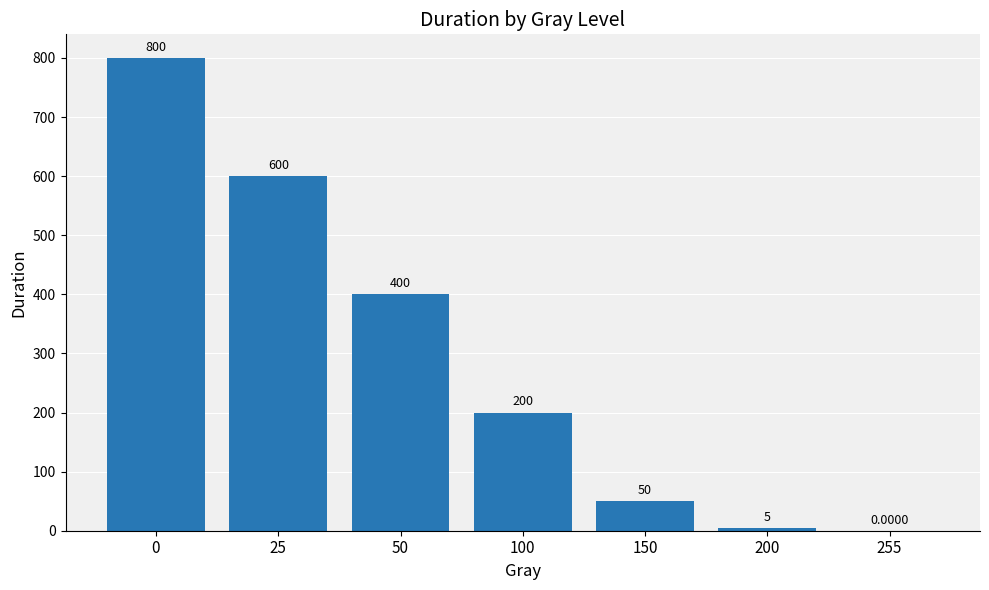

Is it true that the value at 50 is 400?

True